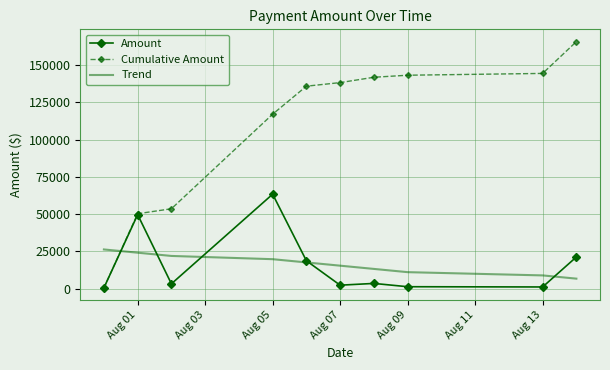

Which series has the largest total across all categories?

Cumulative Amount